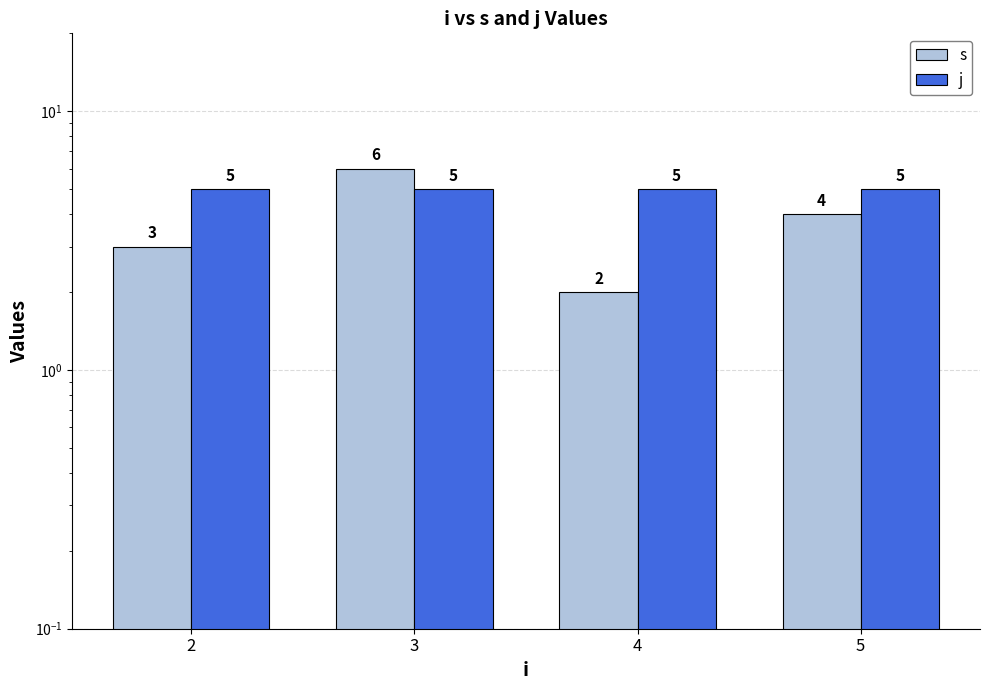

What is the total value across all series at 4?

7